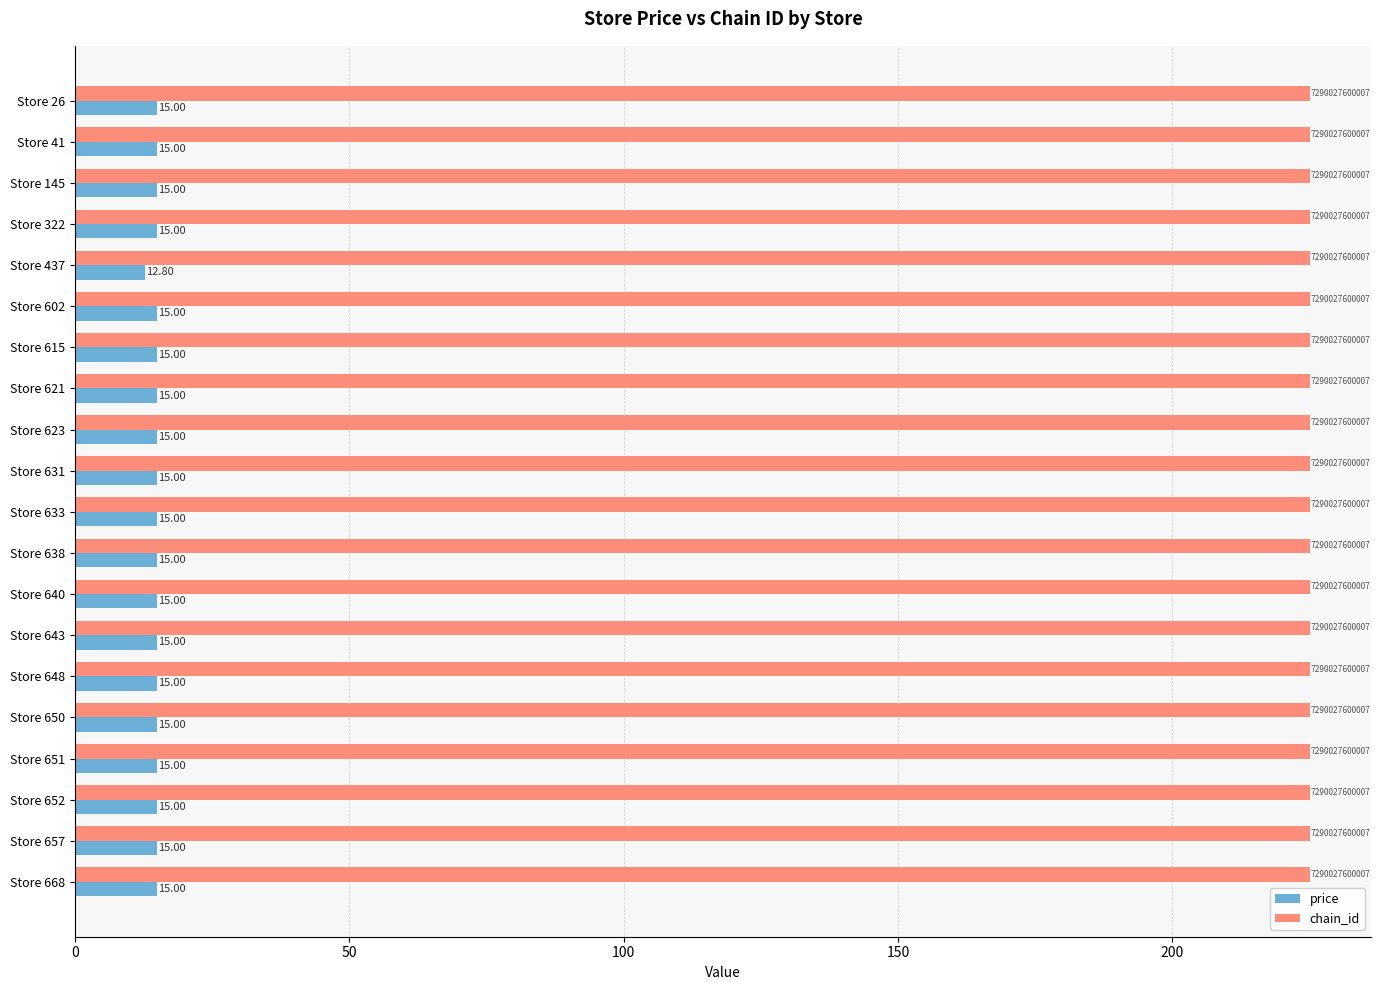

Rank the series by their average value, from highest to lowest.

chain_id, price